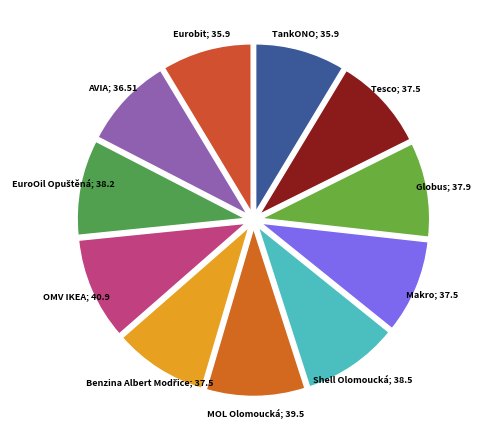

Is there a majority slice in this chart?

No